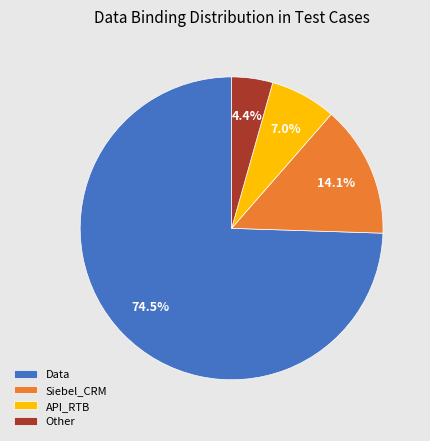

Which category accounts for the majority?

Data